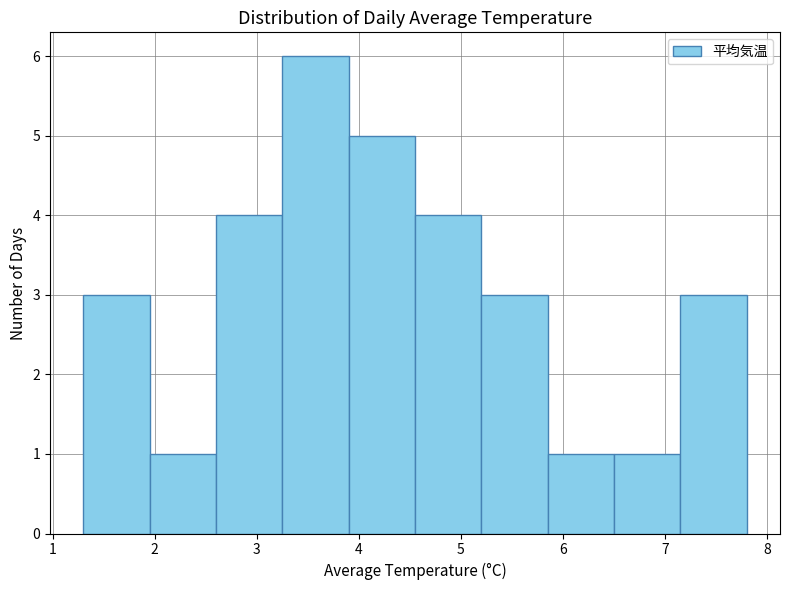

Reading left to right, transcribe this chart: for each bar, give the range it covers on the x-axis and its height. Neither the bar edges nor the heights are printed on the chart, so give them approximately, as read against the axes.

1.30 to 1.95: 3
1.95 to 2.60: 1
2.60 to 3.25: 4
3.25 to 3.90: 6
3.90 to 4.55: 5
4.55 to 5.20: 4
5.20 to 5.85: 3
5.85 to 6.50: 1
6.50 to 7.15: 1
7.15 to 7.80: 3